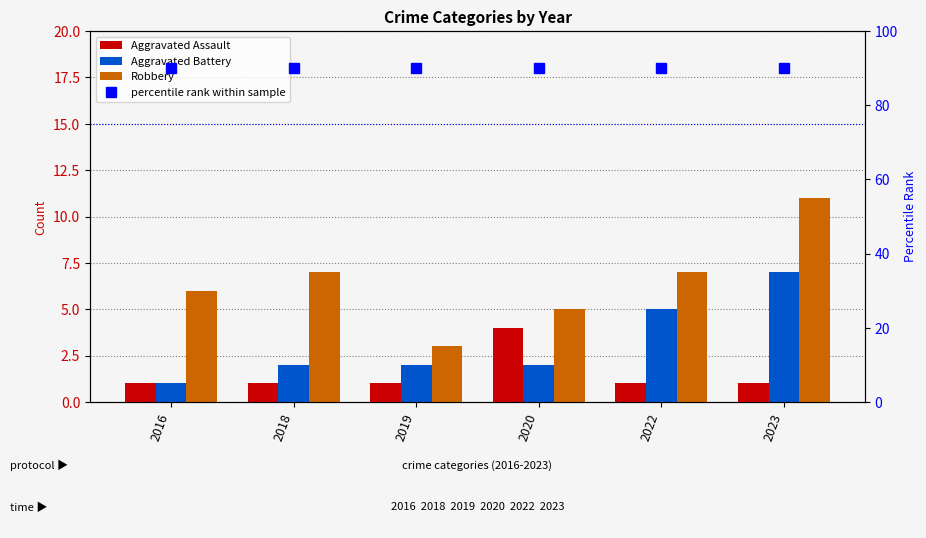

Reading left to right, what are all the values shown in this chart?

Aggravated Assault: 1	1	1	4	1	1
Aggravated Battery: 1	2	2	2	5	7
Robbery: 6	7	3	5	7	11